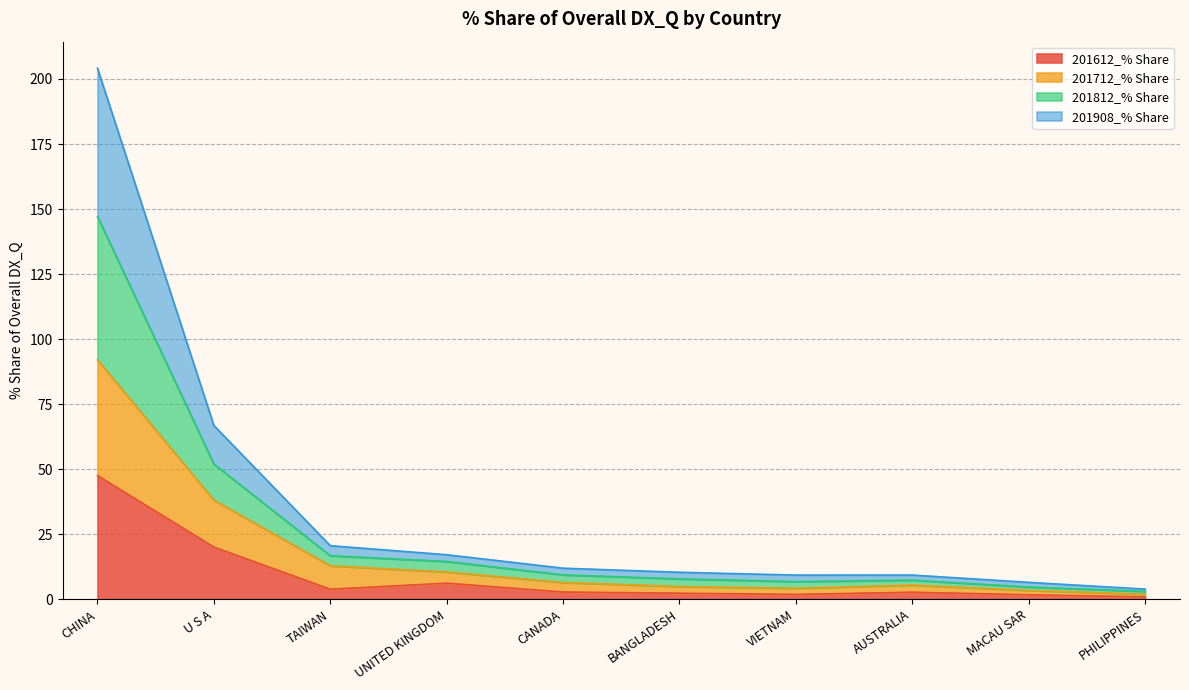

At which category does 201612_% Share reach its first local peak?

UNITED KINGDOM